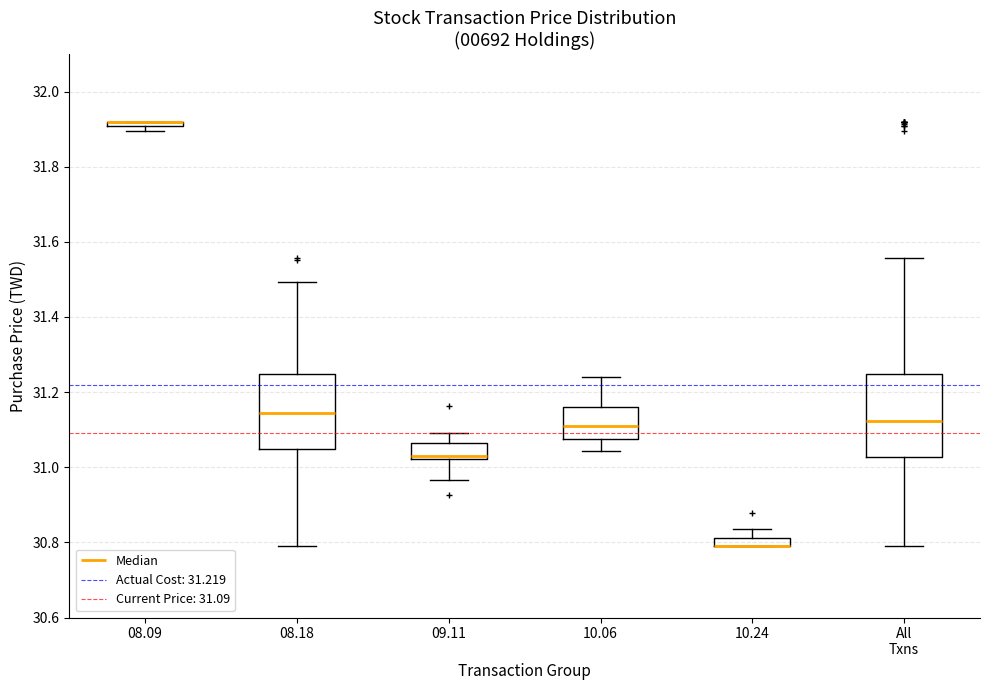

Which box is the tallest, from its lower edge to its upper edge?

All Txns